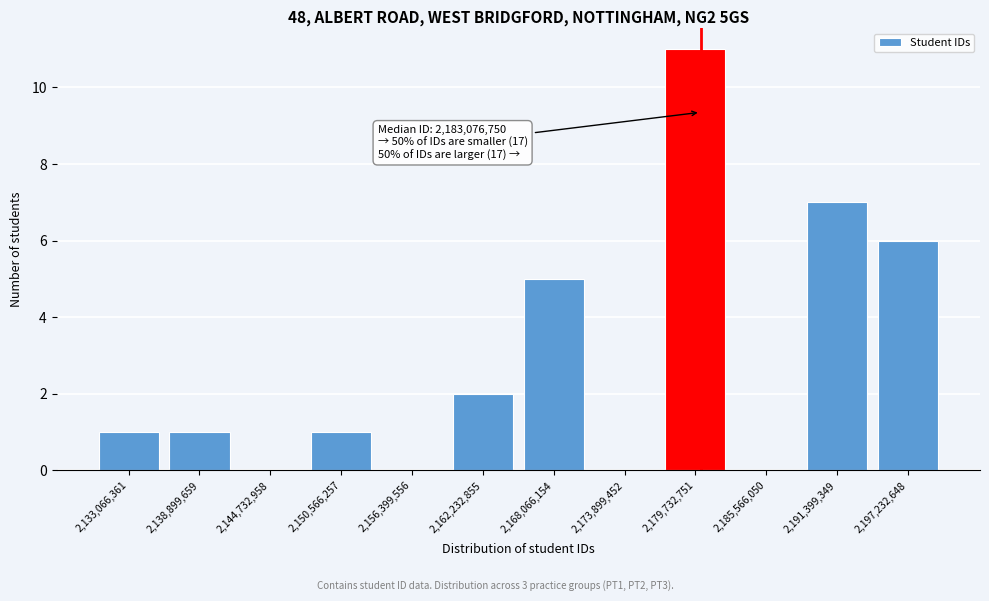

Reading left to right, what are all the values shown in this chart?

2,133,066,361=1	2,138,899,659=1	2,144,732,958=0	2,150,566,257=1	2,156,399,556=0	2,162,232,855=2	2,168,066,154=5	2,173,899,452=0	2,179,732,751=11	2,185,566,050=0	2,191,399,349=7	2,197,232,648=6